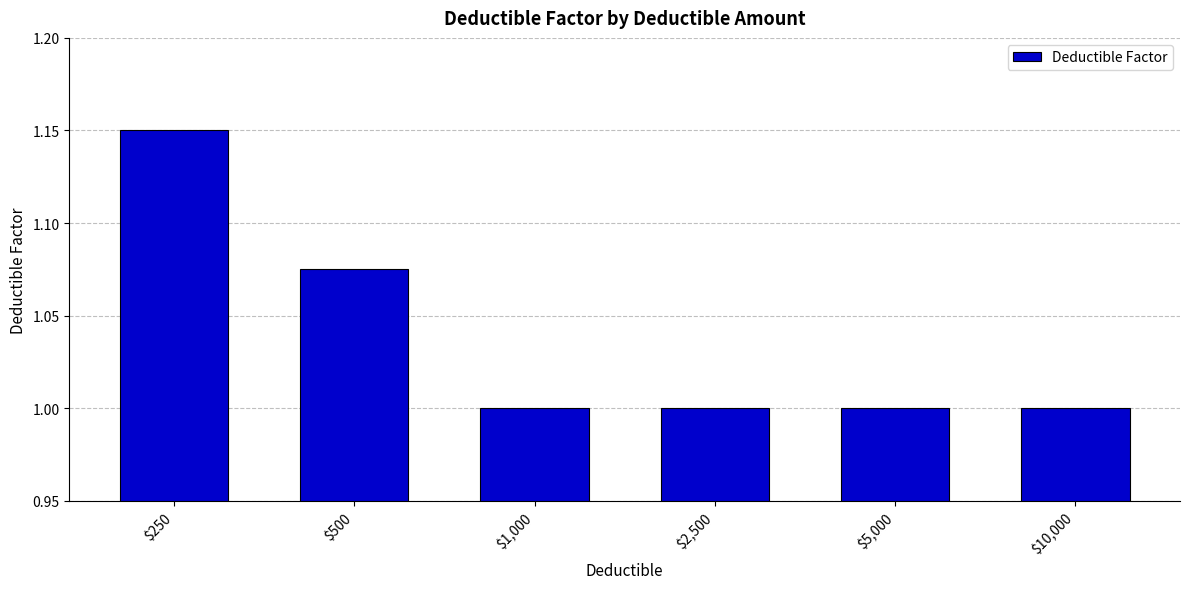

How many values are between 1 and 2?

6